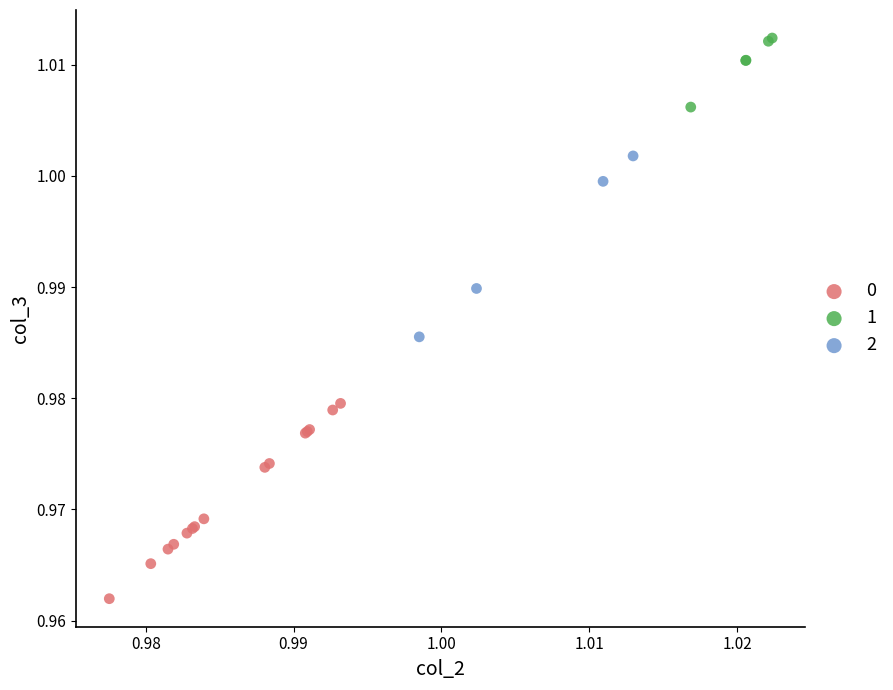

Which series has the widest spread of Y values?

0